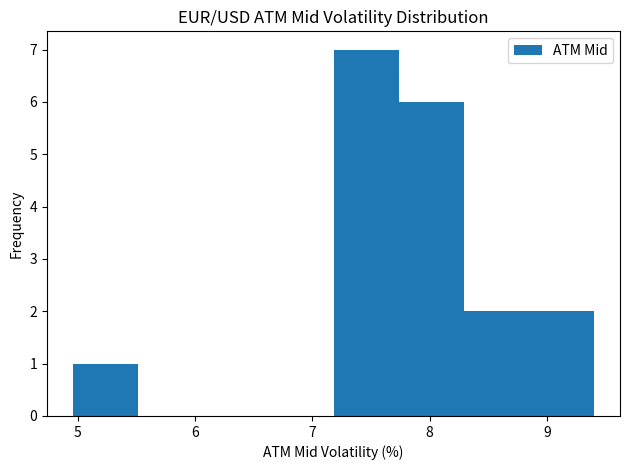

Reading left to right, transcribe this chart: for each bar, give the range it covers on the x-axis and its height. Neither the bar edges nor the heights are printed on the chart, so give them approximately, as read against the axes.

5.0 to 5.5: 1
5.5 to 6.1: 0
6.1 to 6.6: 0
6.6 to 7.2: 0
7.2 to 7.7: 7
7.7 to 8.3: 6
8.3 to 8.8: 2
8.8 to 9.4: 2